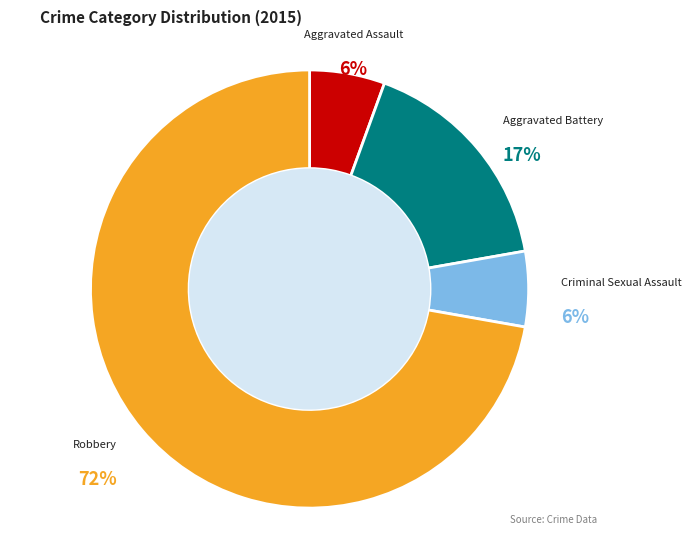

Between Criminal Sexual Assault and Aggravated Battery, which is larger?

Aggravated Battery